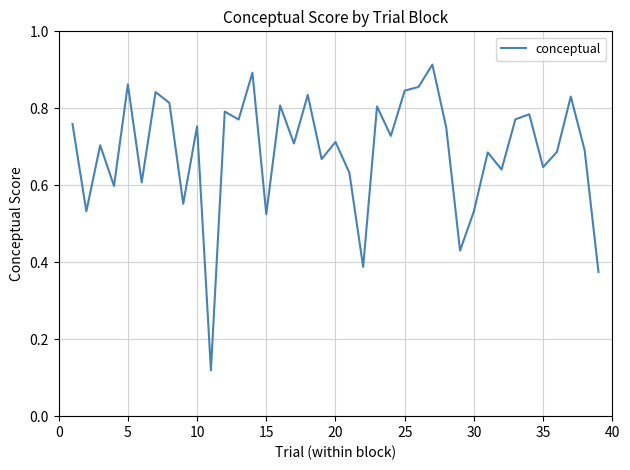

How many lines are shown in the chart?

1